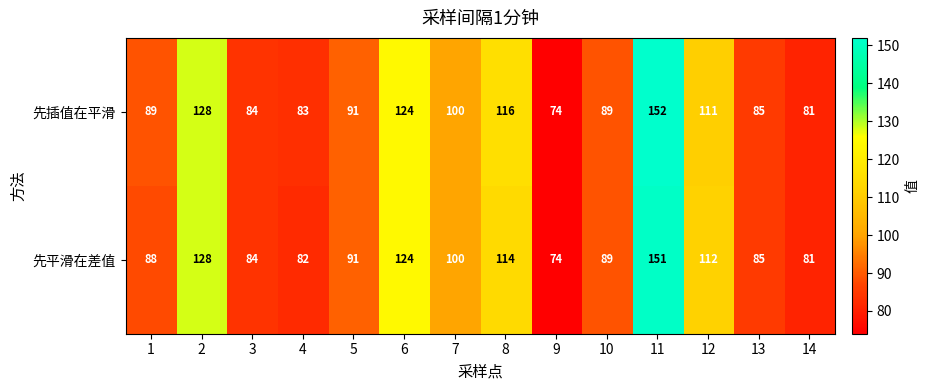

At how many categories does at least one series exceed 113?

4